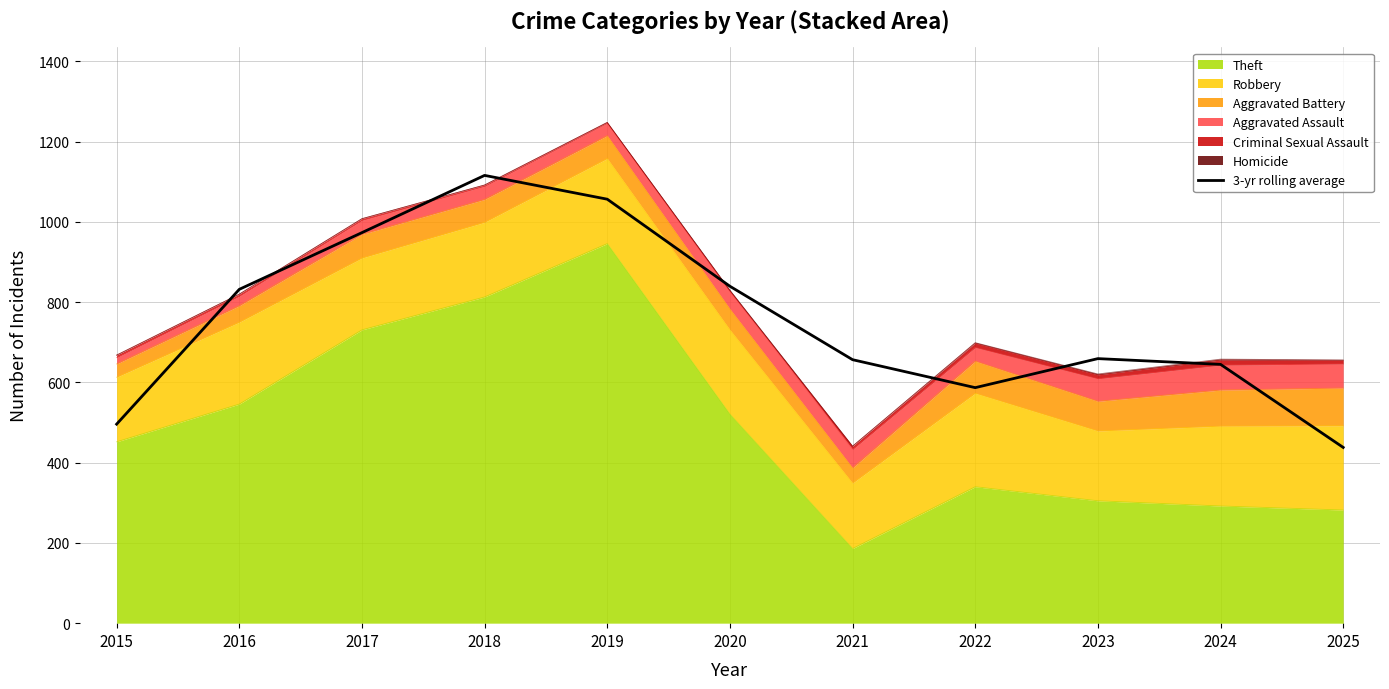

What is the sum of the values at 2025 and 2016?

1270.0